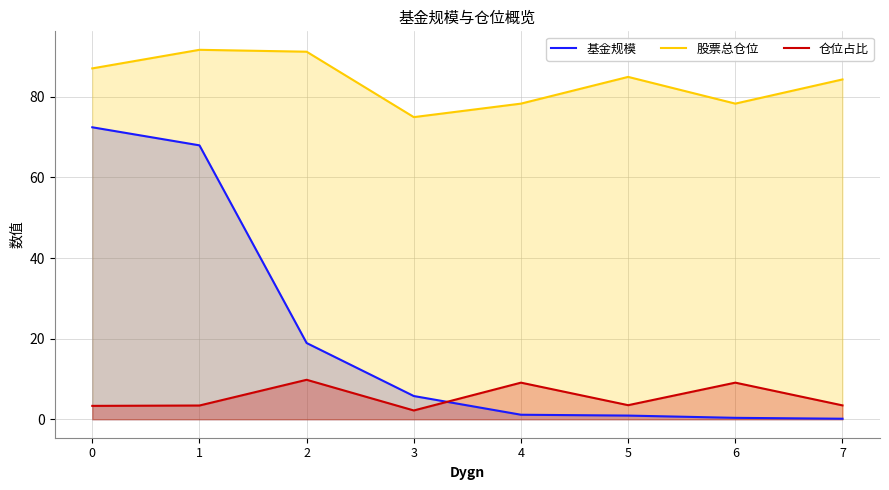

Reading right to left, what are all the values shown in this chart?

基金规模: 7=0.1	6=0.3	5=0.9	4=1.1	3=5.8	2=18.9	1=68.0	0=72.4
股票总仓位: 7=84.3	6=78.3	5=84.9	4=78.3	3=75.0	2=91.2	1=91.7	0=87.0
仓位占比: 7=3.4	6=9.1	5=3.5	4=9.1	3=2.2	2=9.8	1=3.4	0=3.3